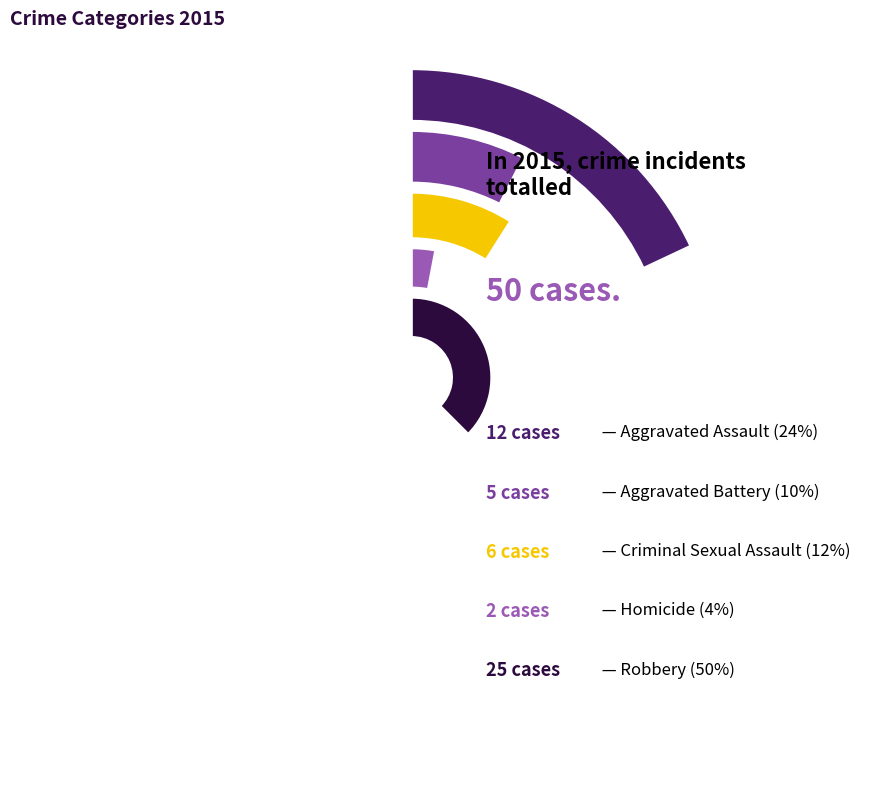

What is the smallest slice in the pie chart?

Homicide